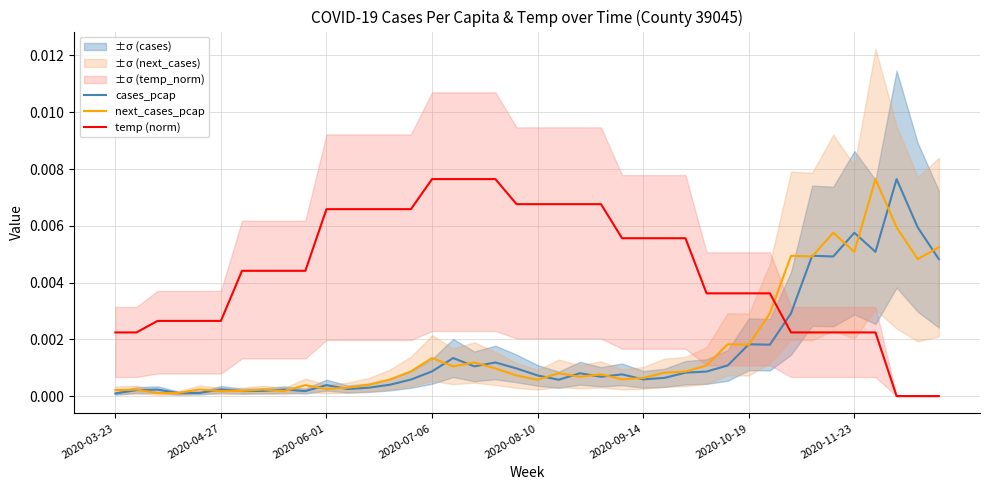

True or false: temp (norm) and cases_pcap intersect in this chart.

True